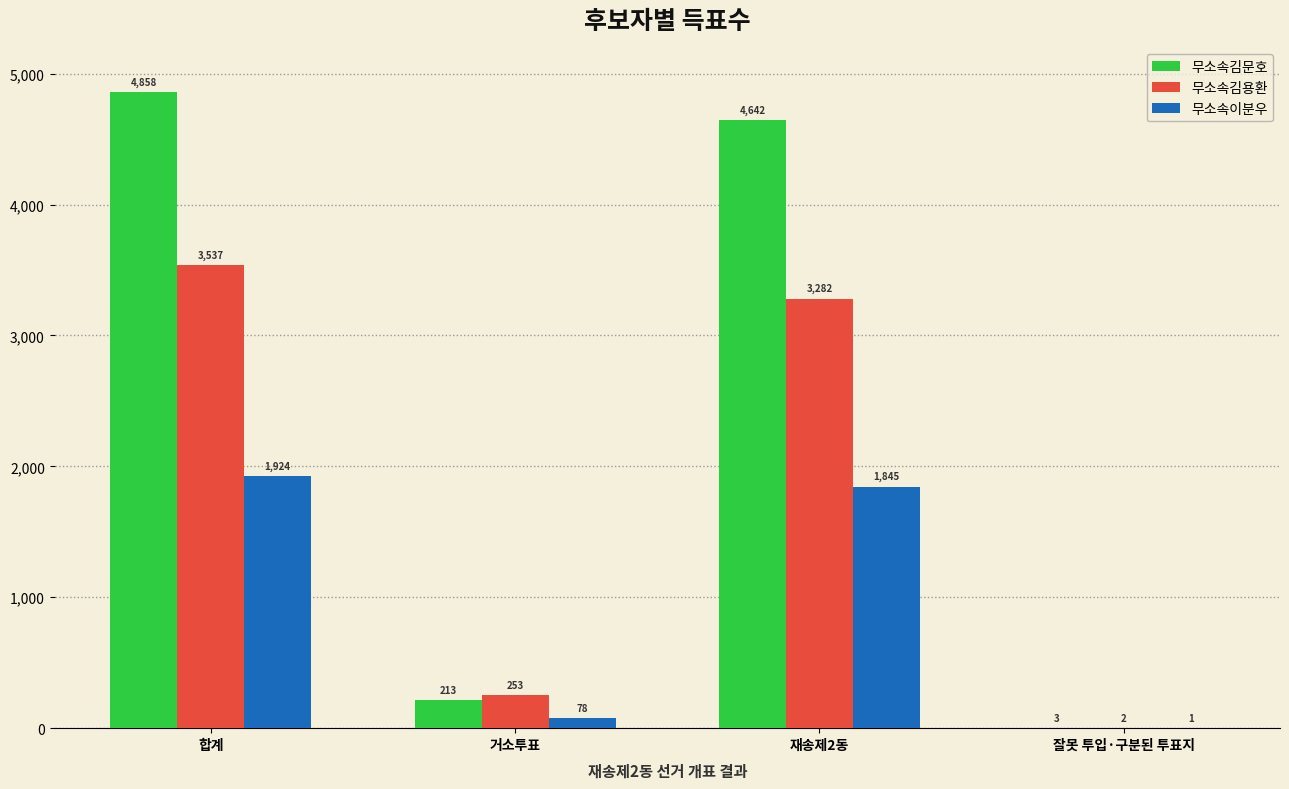

Which series has the largest total across all categories?

무소속김문호